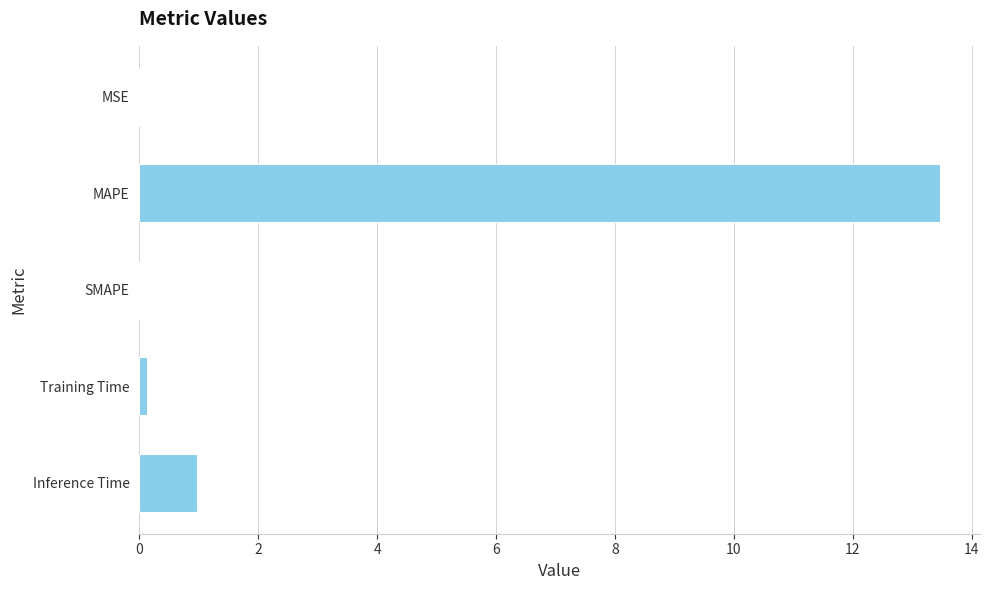

The value at MAPE is 21.9. True or false?

False